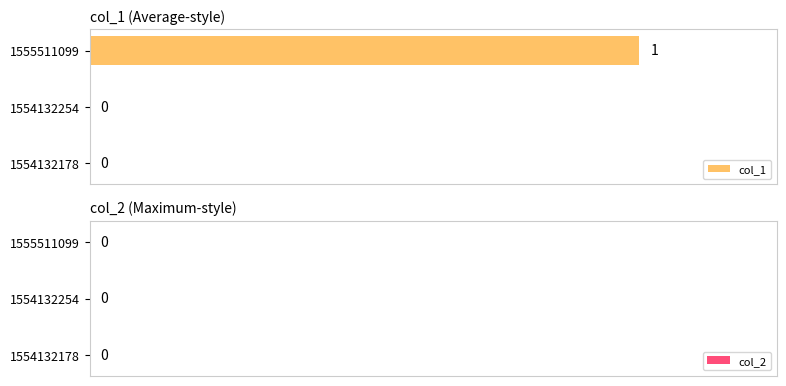

The chart shows a value of 1 at 1555511099. True or false?

True